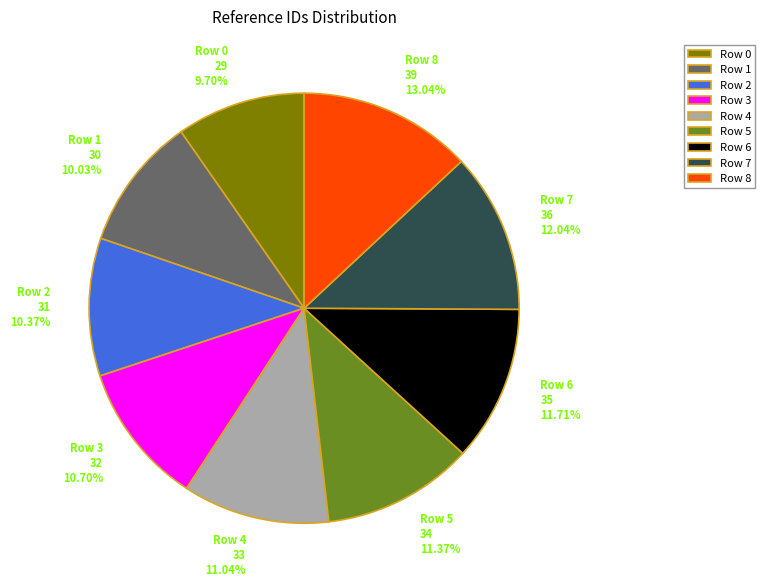

To the nearest percent, what is the difference between the Row 5 and Row 8 slice percentages?

2%